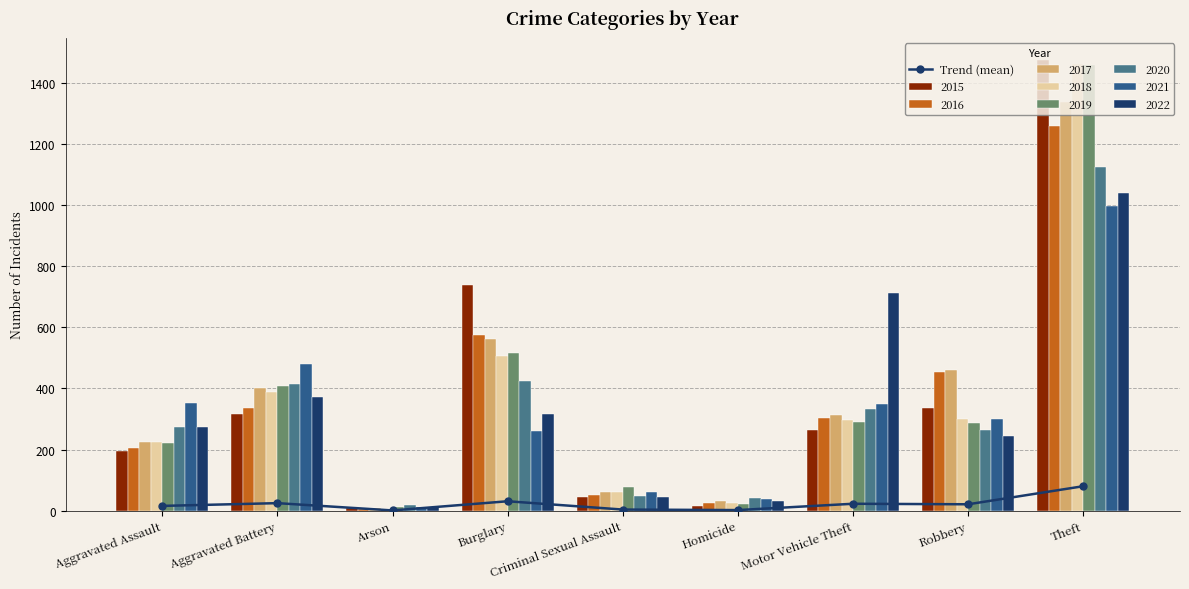

What is the label of the 2nd bar from the right?

Robbery